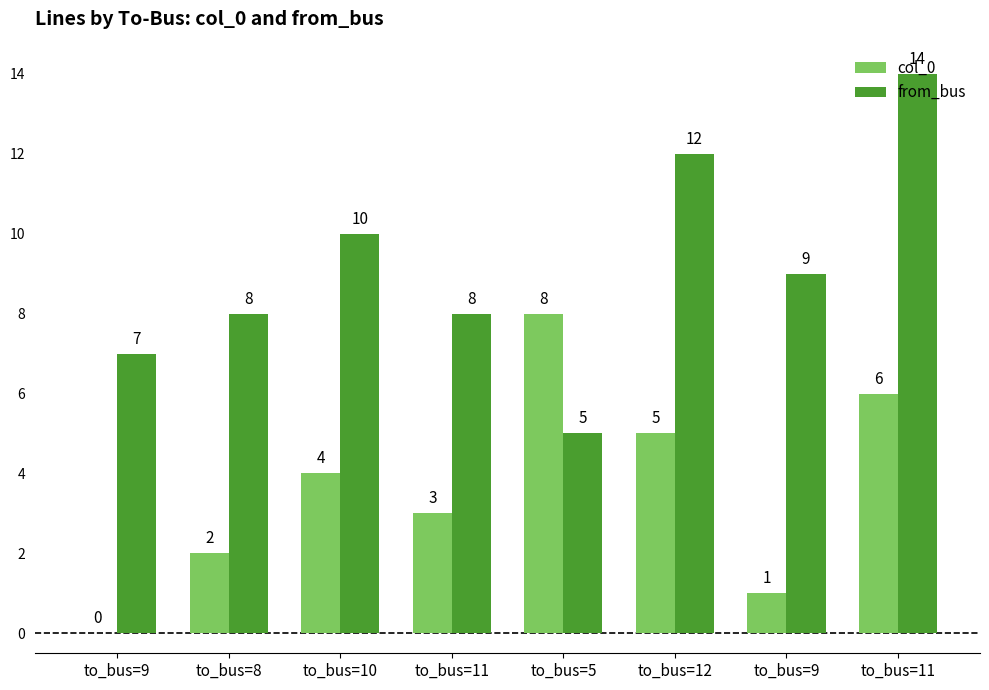

At how many categories does at least one series exceed 4?

8